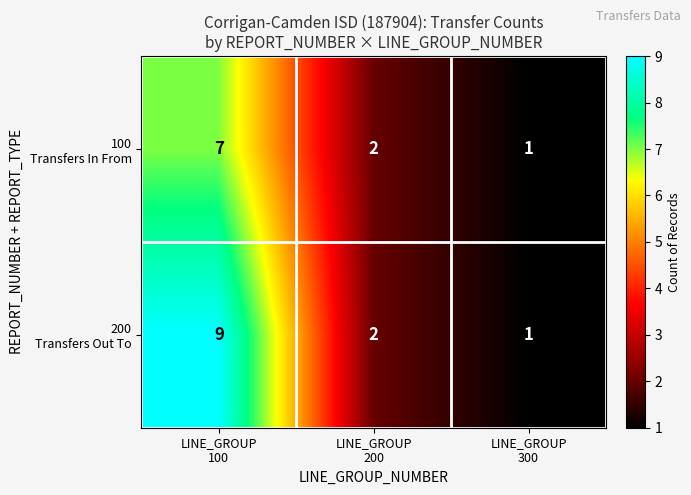

What is the maximum value shown in the chart?

9